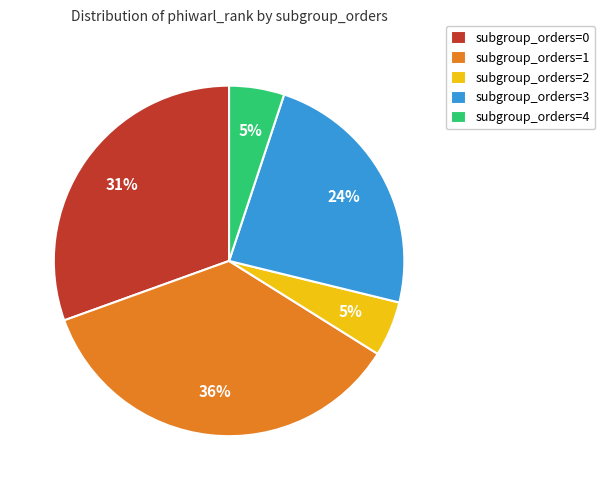

Between subgroup_orders=0 and subgroup_orders=3, which is larger?

subgroup_orders=0